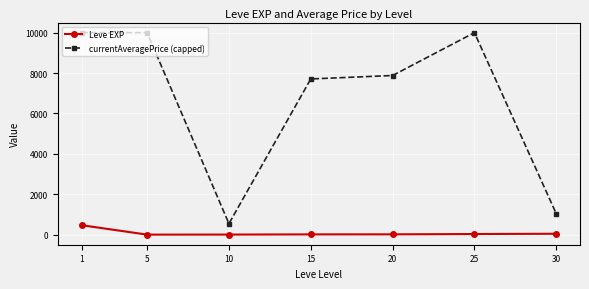

True or false: currentAveragePrice (capped) has more than 0 interior local peaks.

True